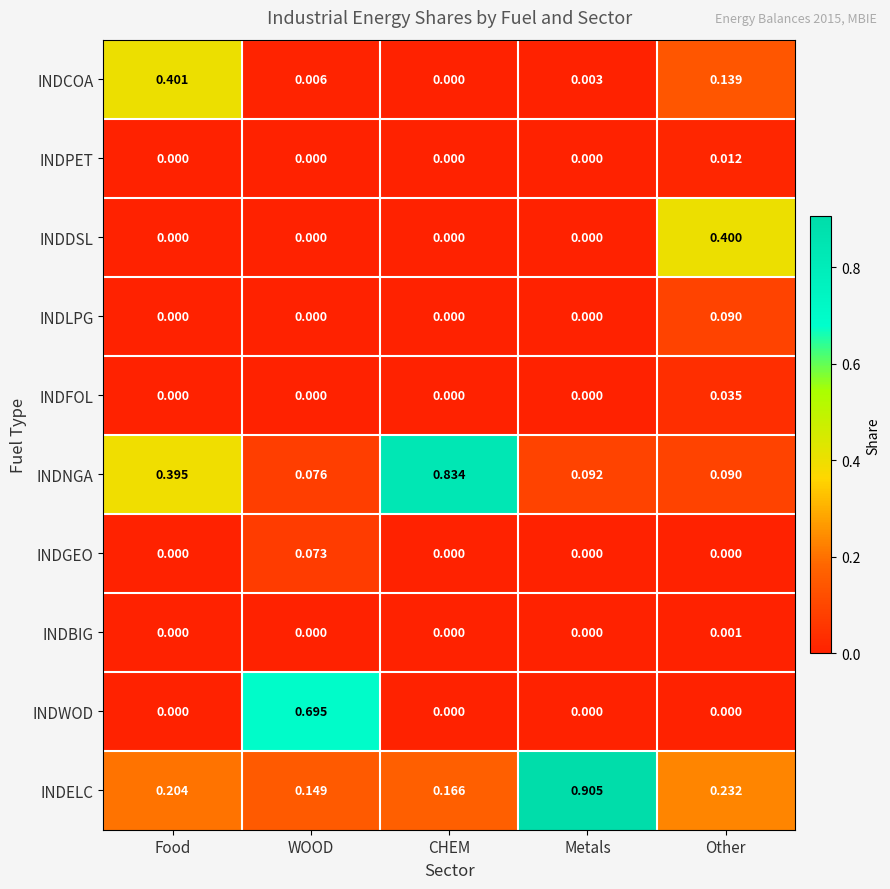

Which series has the largest range (max minus min)?

INDNGA